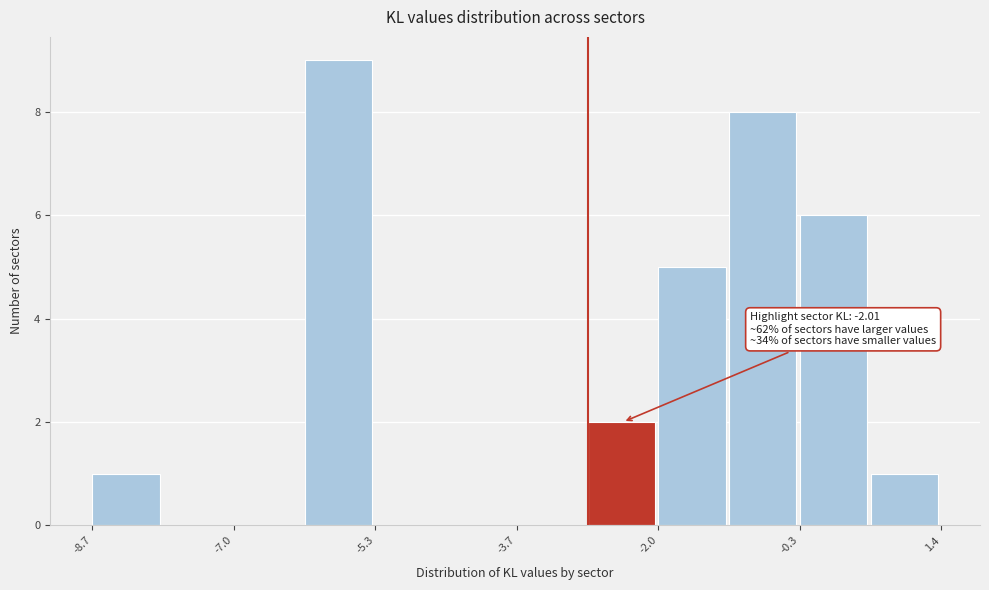

Over which range of the x-axis is the bar tallest?

-6.2 to -5.4